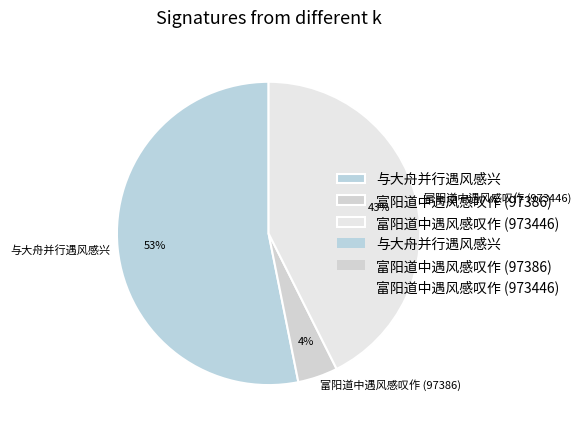

Does 富阳道中遇风感叹作 (973446) represent more than half of the total?

No